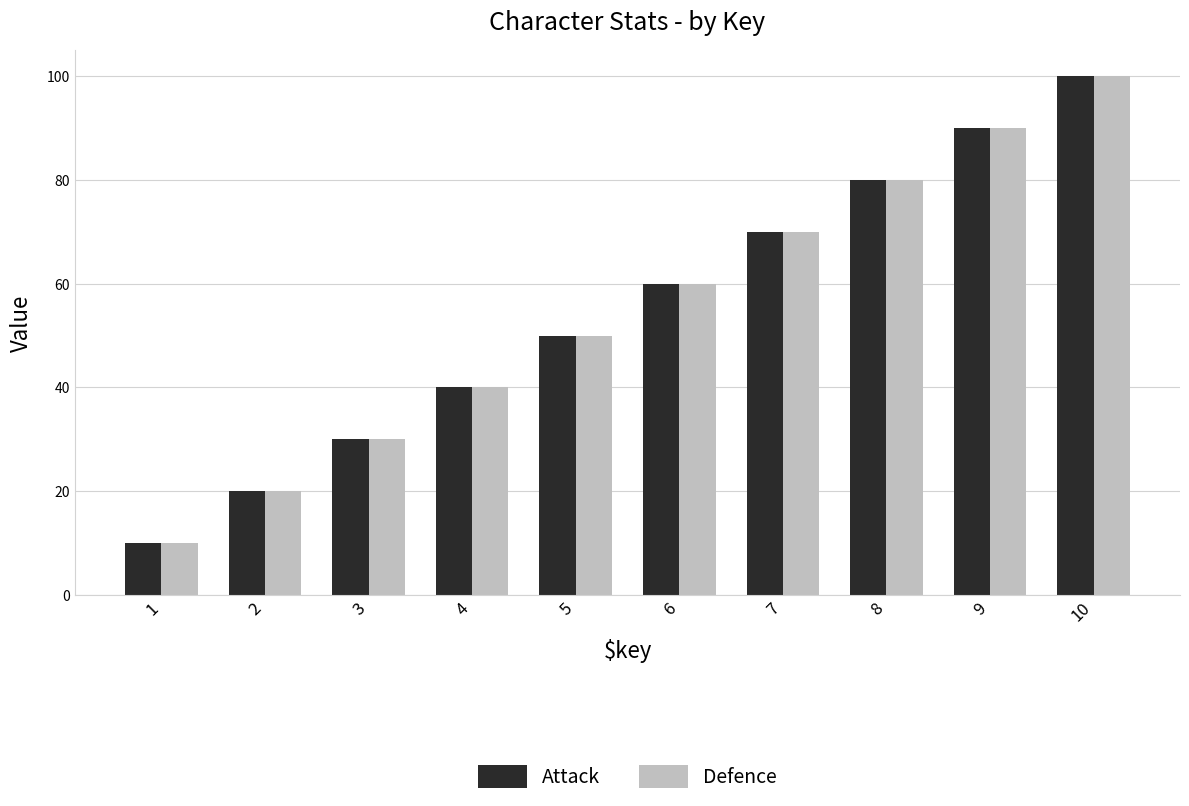

Rank the categories by Defence value from lowest to highest.

1, 2, 3, 4, 5, 6, 7, 8, 9, 10